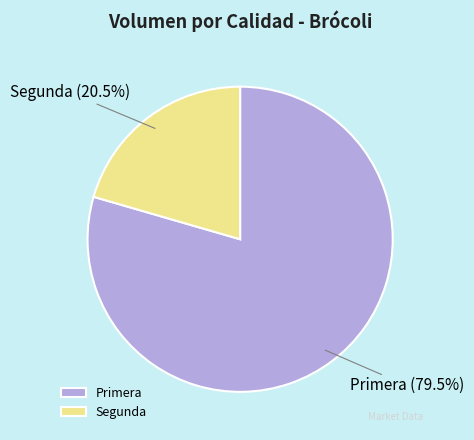

Which category accounts for the majority?

Primera